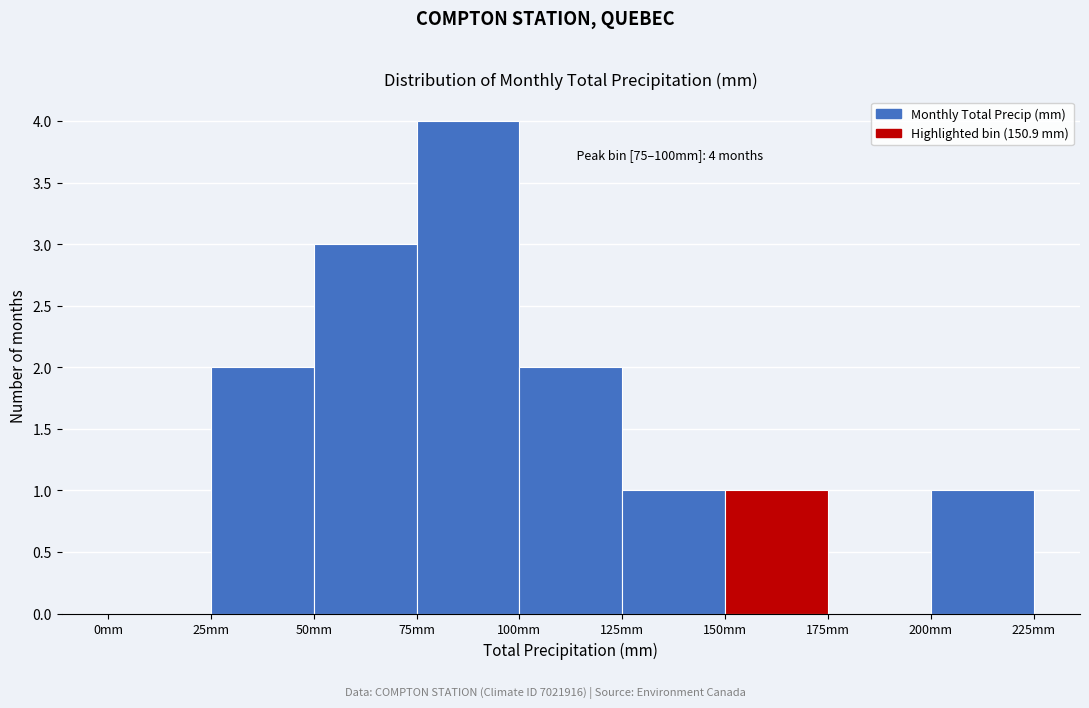

Over which range of the x-axis is the bar tallest?

75 to 100